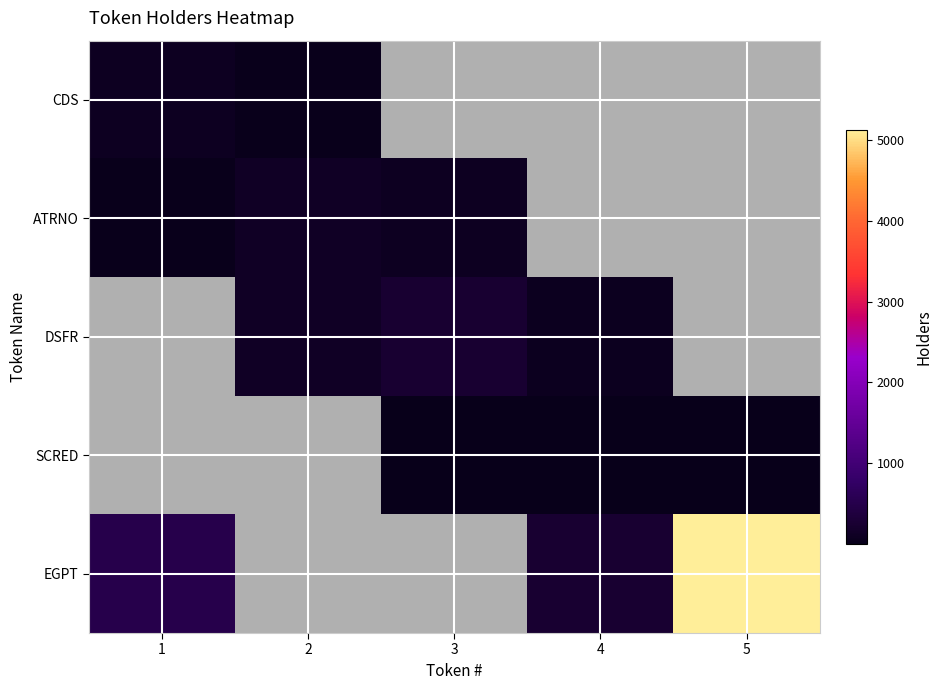

At how many categories does at least one series exceed 4203?

1